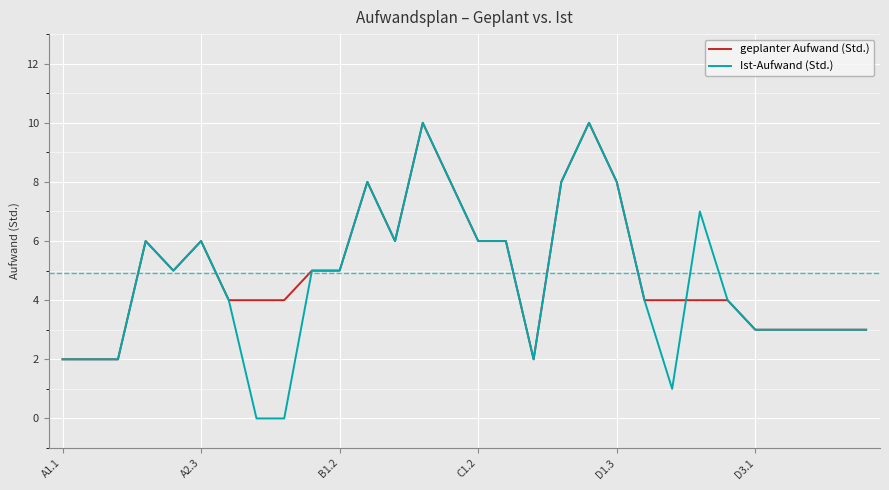

What is the maximum value shown in the chart?

10